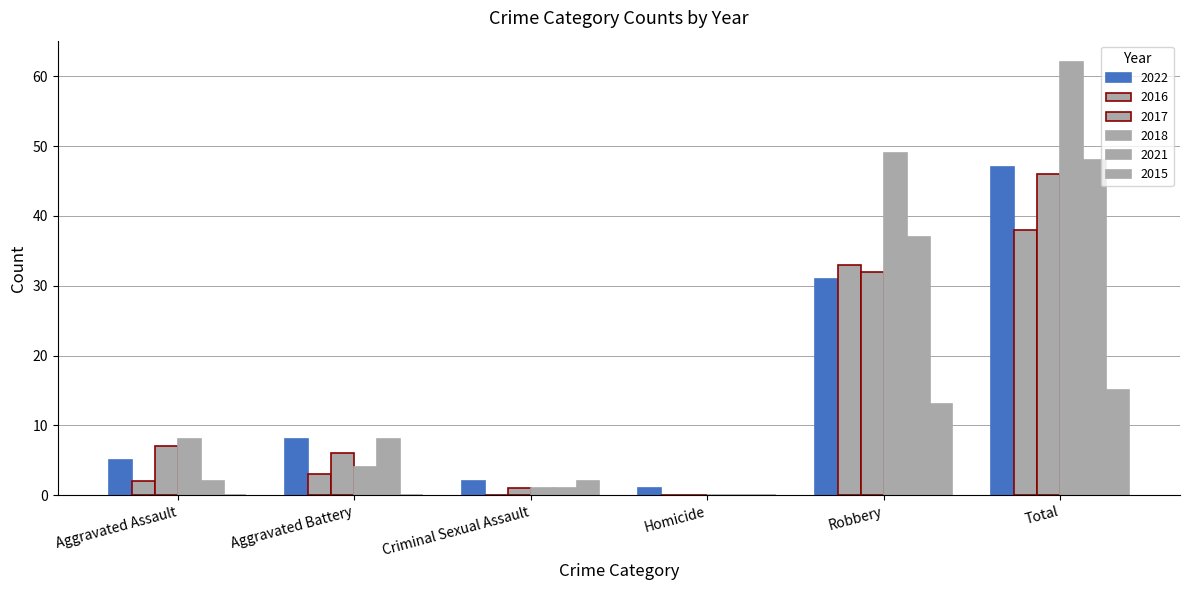

The value of 2018 at Aggravated Battery is 1. True or false?

False